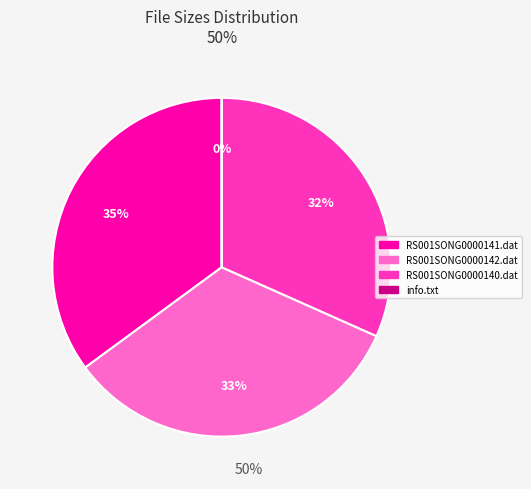

To the nearest percent, what is the average slice percentage?

25%